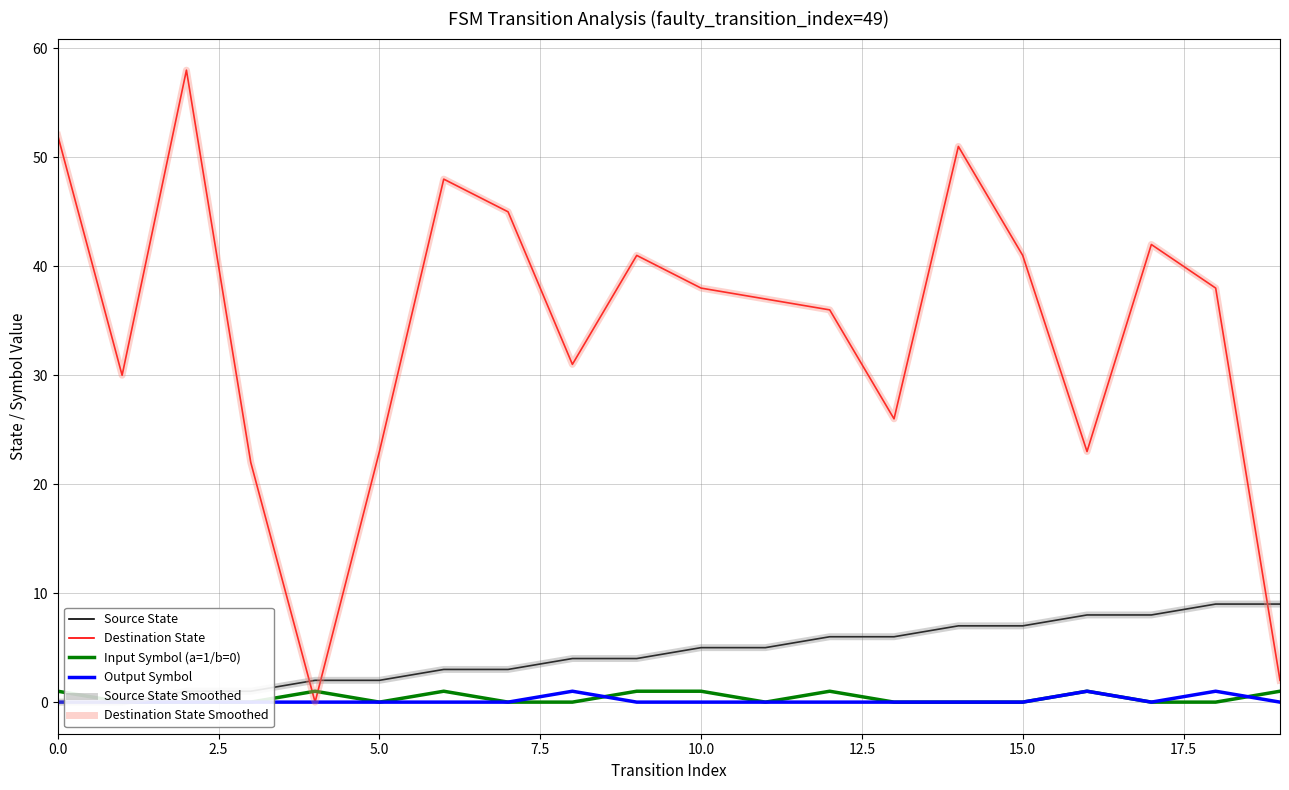

At how many categories does at least one series exceed 21?

18